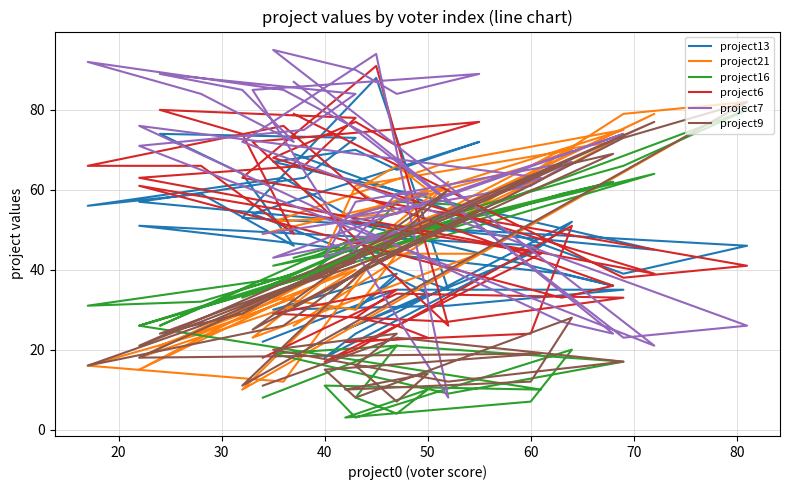

How many interior local valleys does the project13 series have?

11